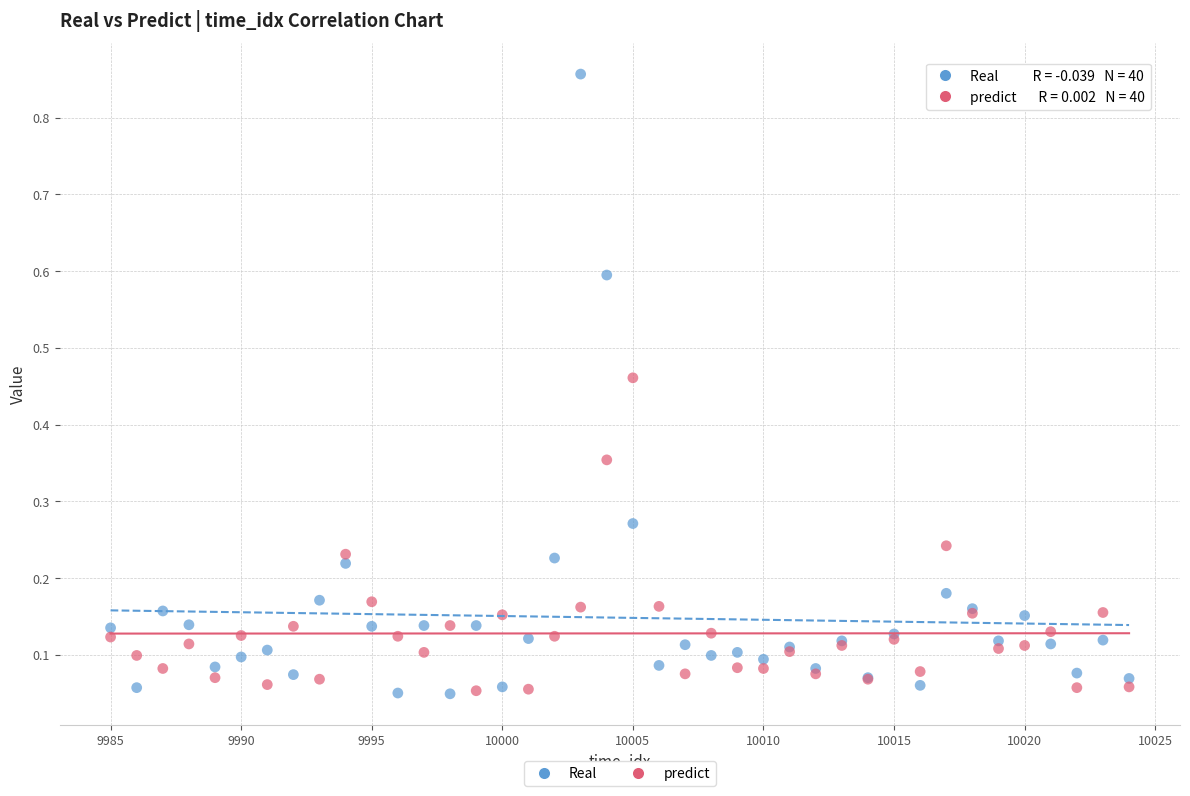

Which series has the largest Y range (max minus min)?

Real